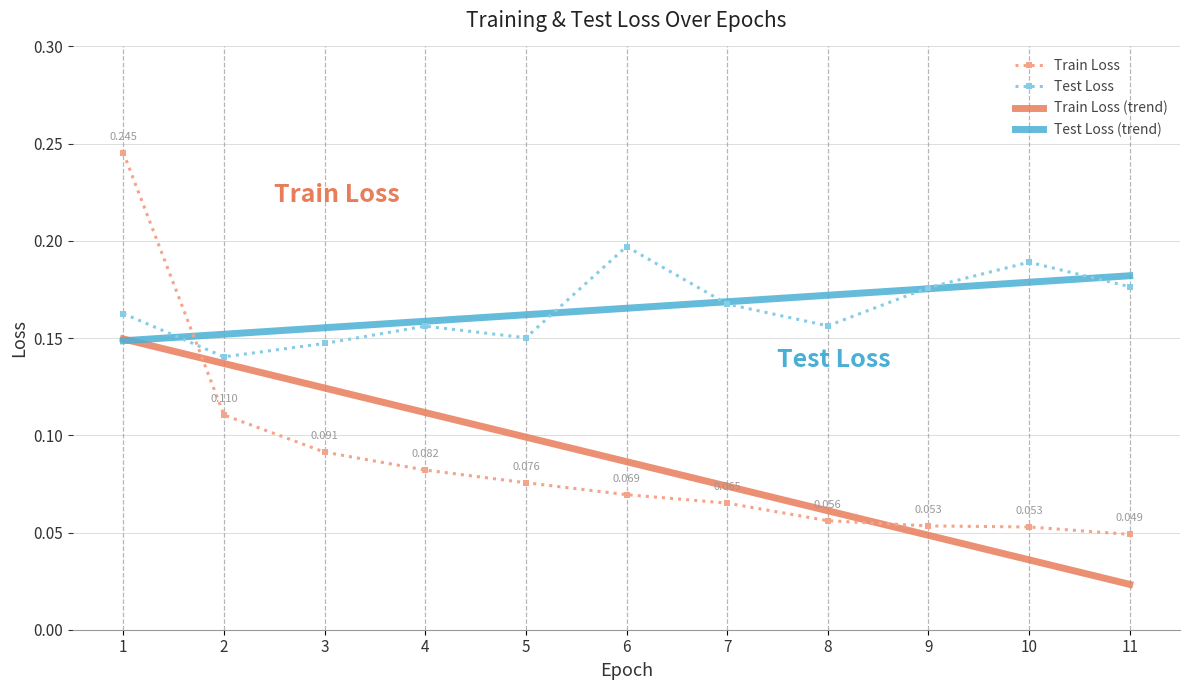

At which label is Train Loss closest to 0?

11